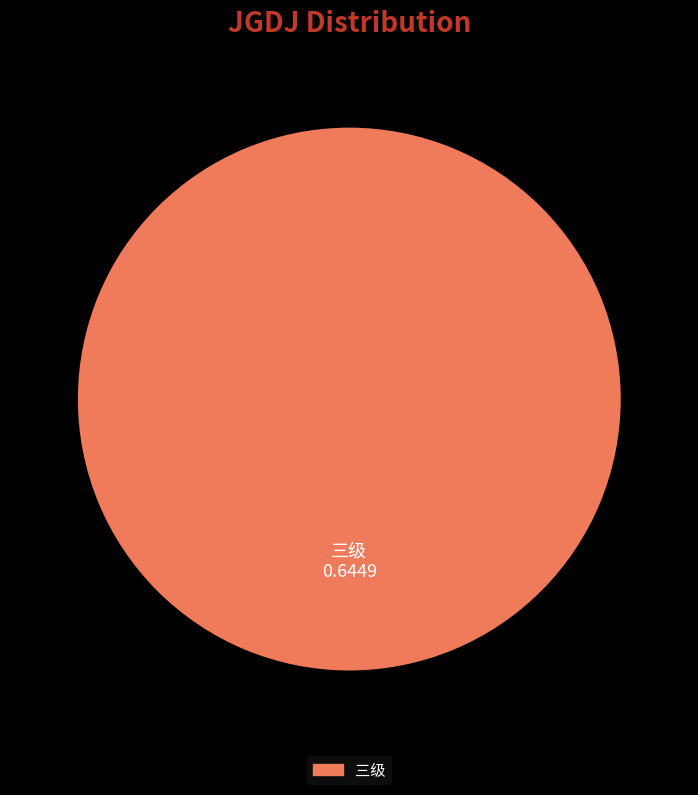

Is there a majority slice in this chart?

Yes